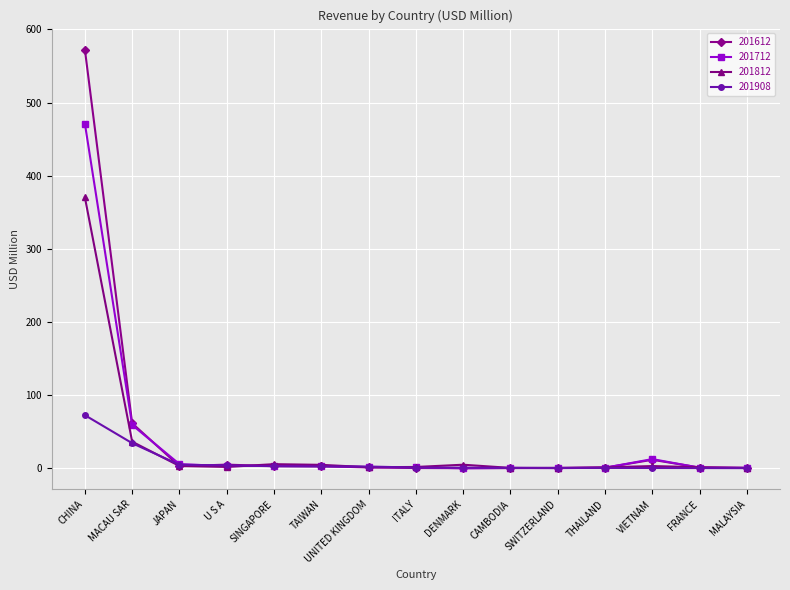

What is the label of the 11th point from the right?

SINGAPORE